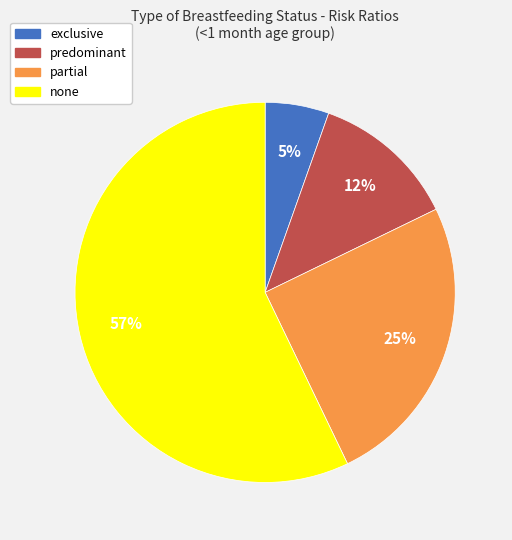

Is there a majority slice in this chart?

Yes